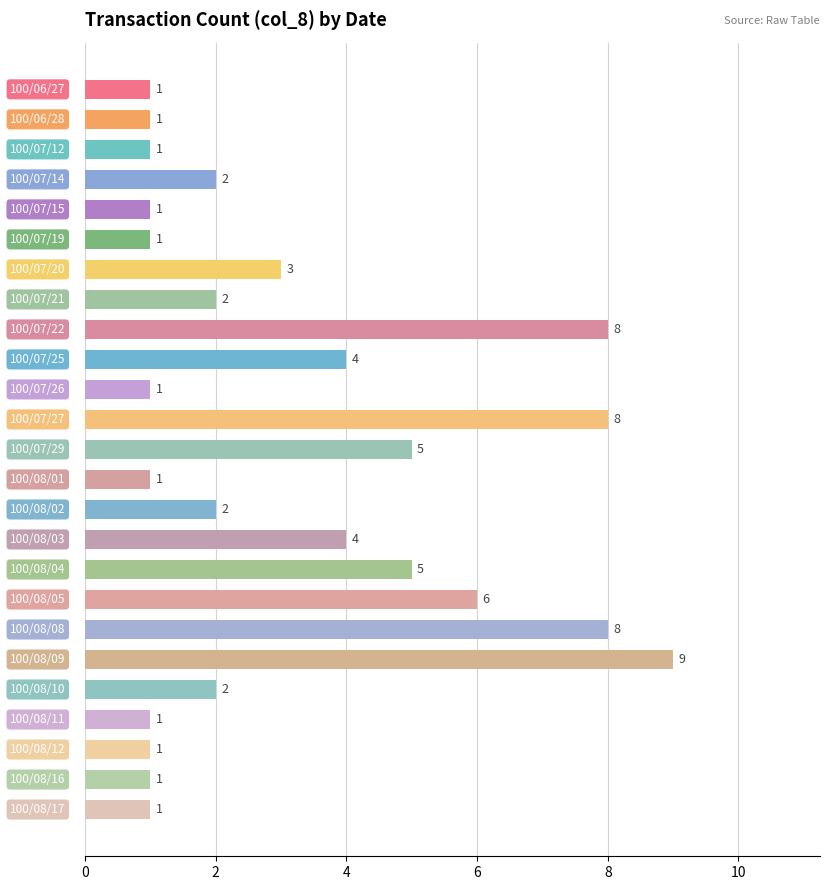

What is the maximum value shown in the chart?

9